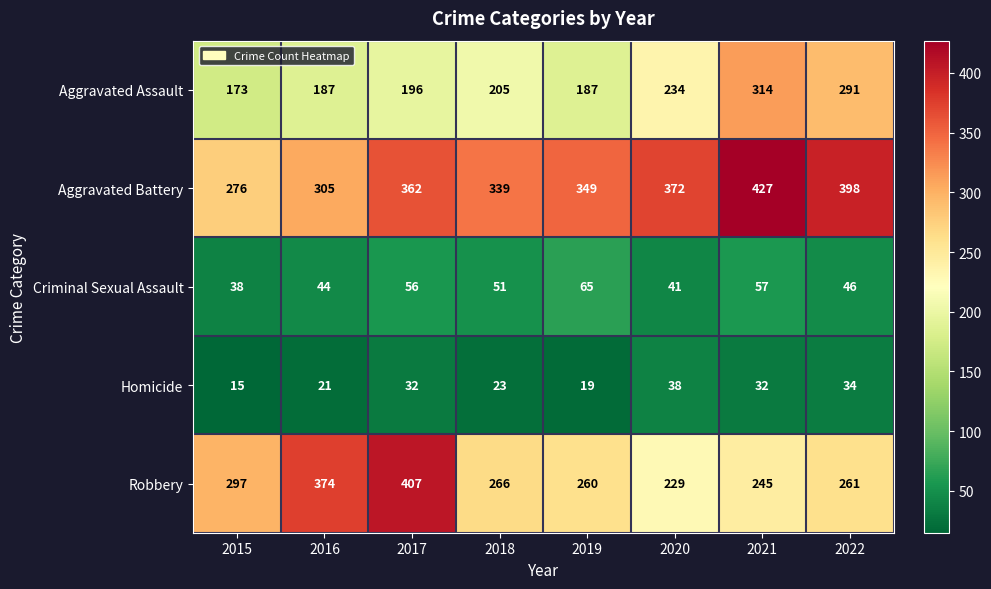

At which label is Aggravated Assault closest to 243?

2020